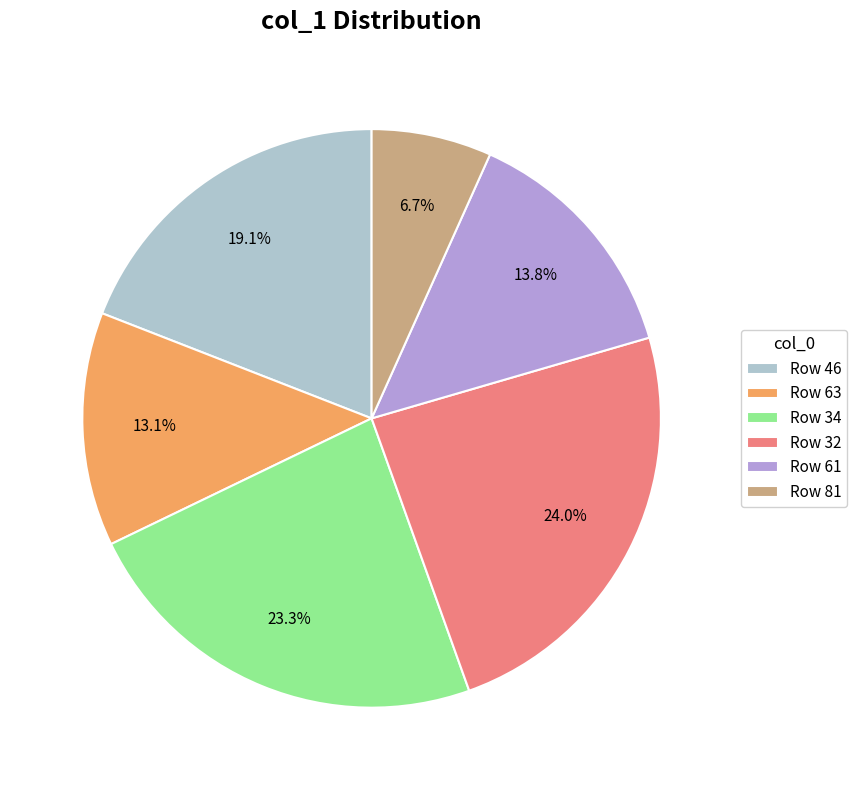

Rank the categories by value from lowest to highest.

Row 81, Row 63, Row 61, Row 46, Row 34, Row 32